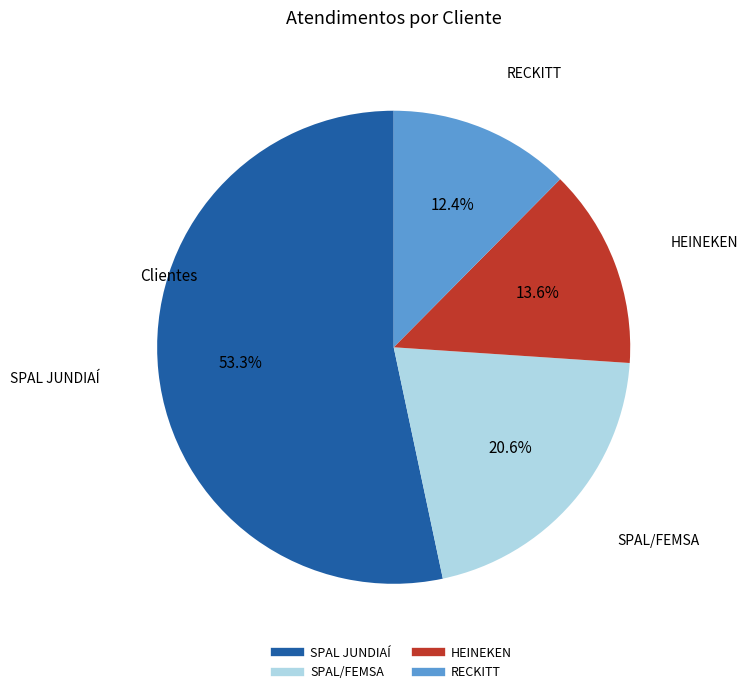

Count the number of slices in the pie.

4